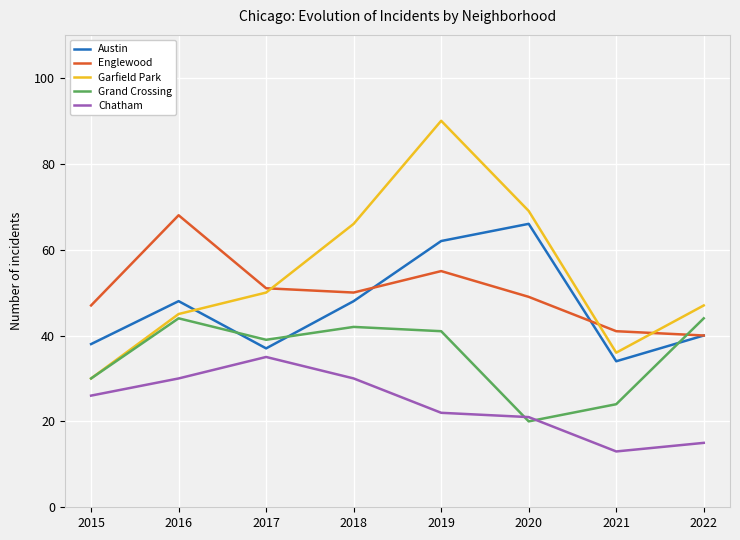

Reading left to right, list all the values displayed in this chart.

Austin: 38	48	37	48	62	66	34	40
Englewood: 47	68	51	50	55	49	41	40
Garfield Park: 30	45	50	66	90	69	36	47
Grand Crossing: 30	44	39	42	41	20	24	44
Chatham: 26	30	35	30	22	21	13	15